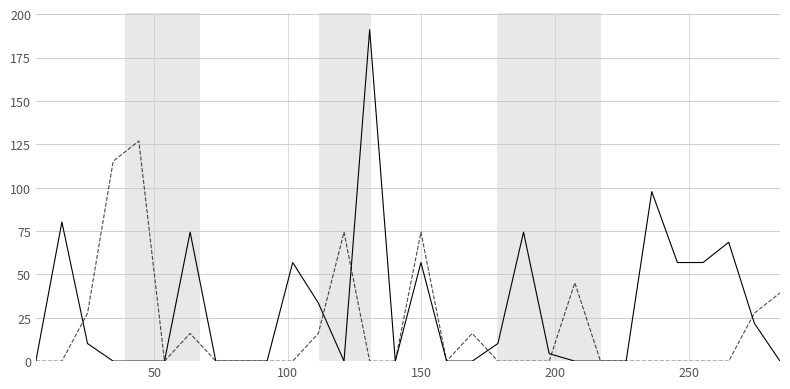

The value of red at 28 is 11.0. True or false?

False